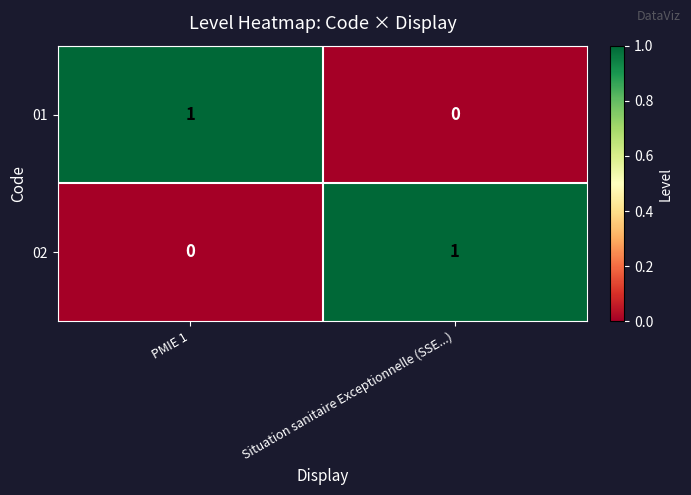

At which label does 02 reach its minimum?

PMIE 1